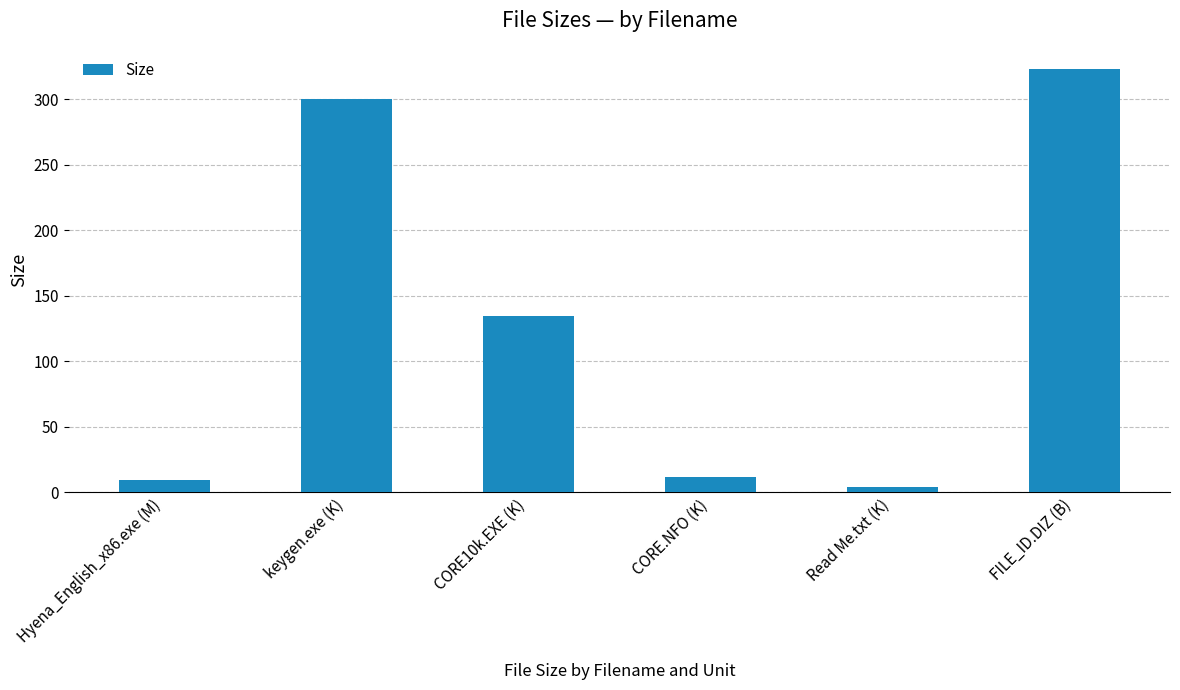

Where does the data first go above 134?

keygen.exe (K)